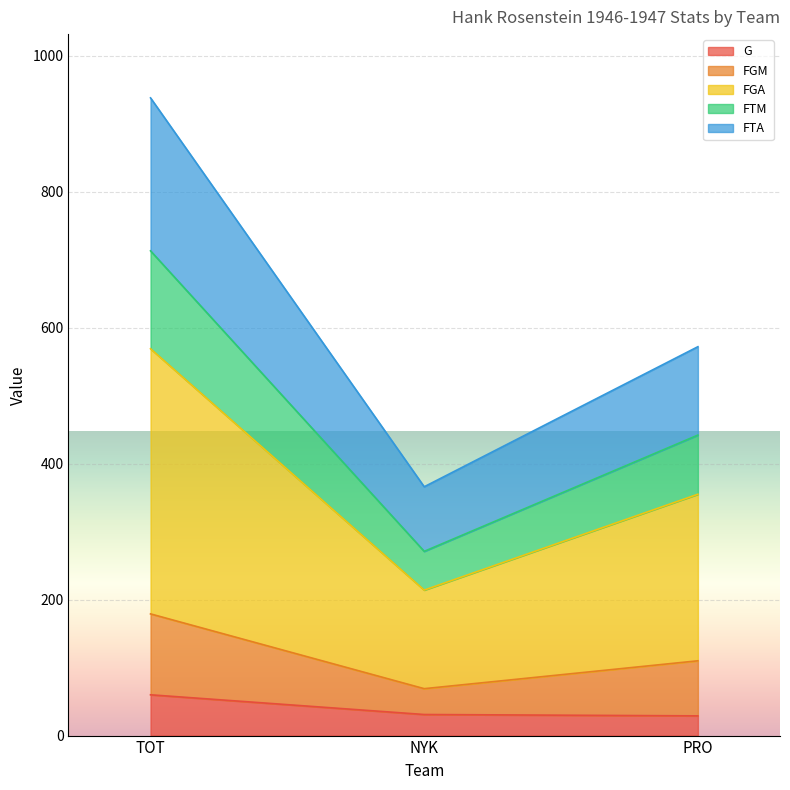

What is the lowest value of the G series?

29